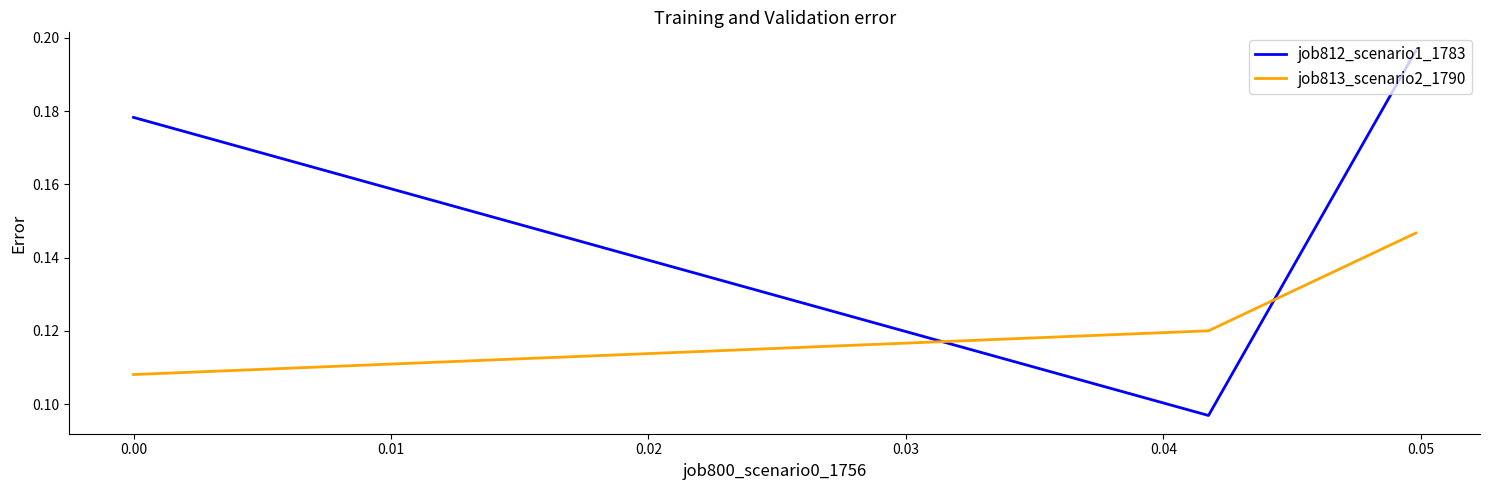

Which series has the widest spread of values?

job812_scenario1_1783